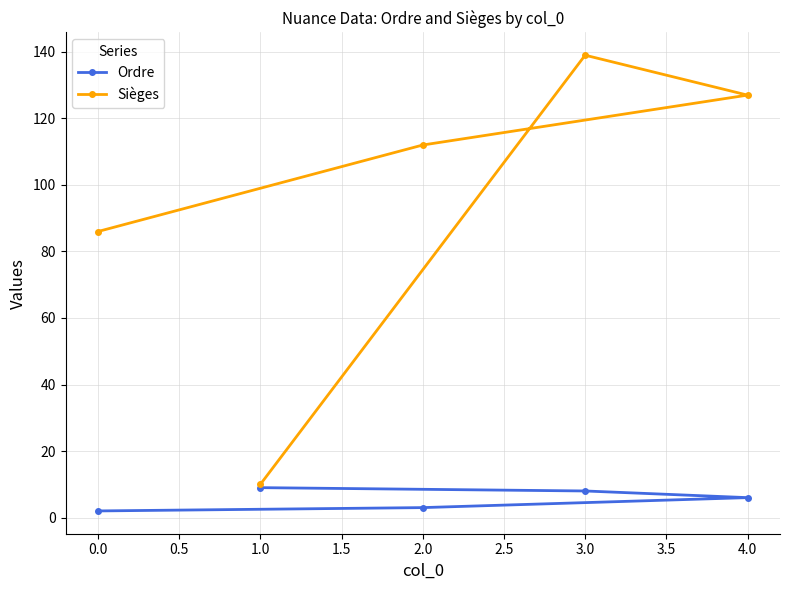

What value does the Sièges series have at 0.0, to the nearest 10?

90